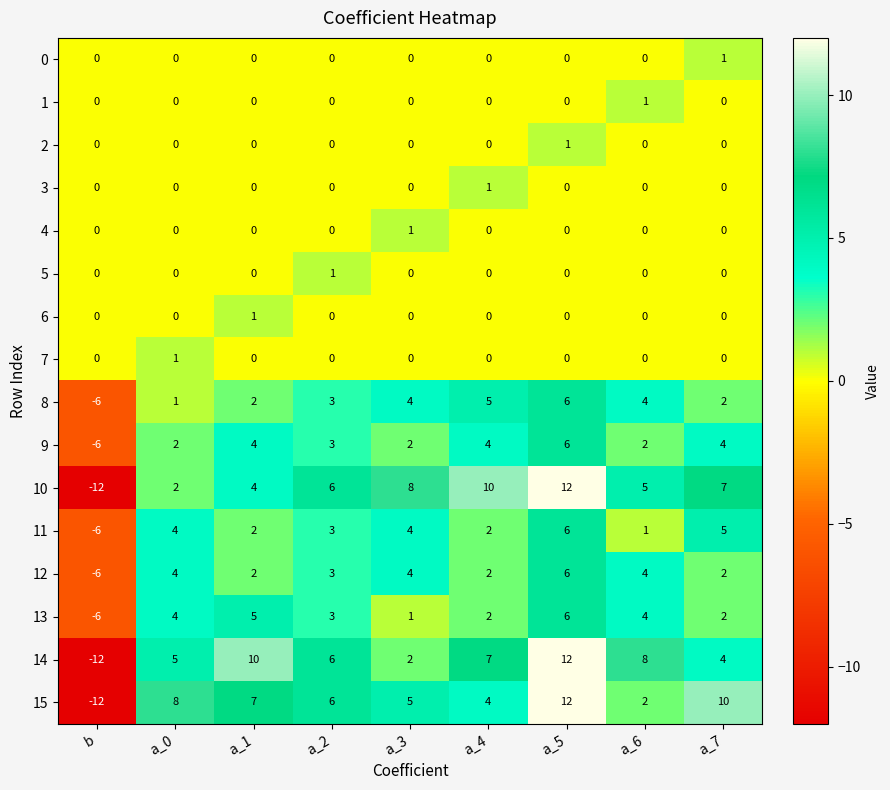

The 9 series shows 1 at a_2. True or false?

False